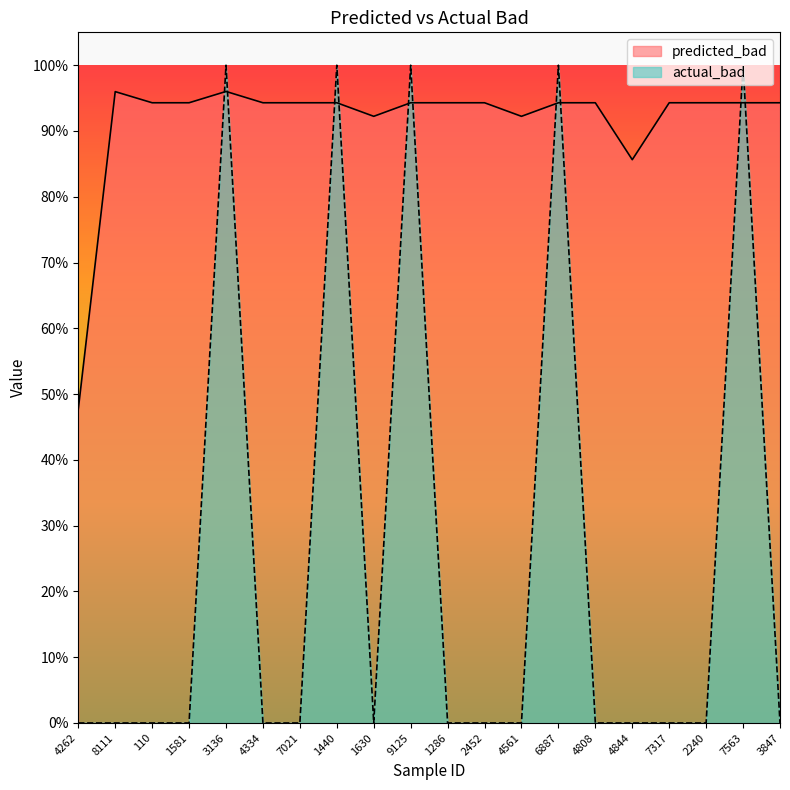

How many intersections are there between predicted_bad and actual_bad?

10